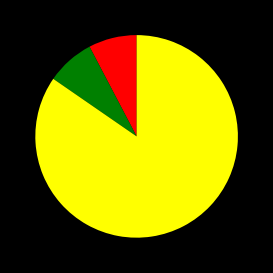

Is there any slice that represents more than half of the pie?

Yes